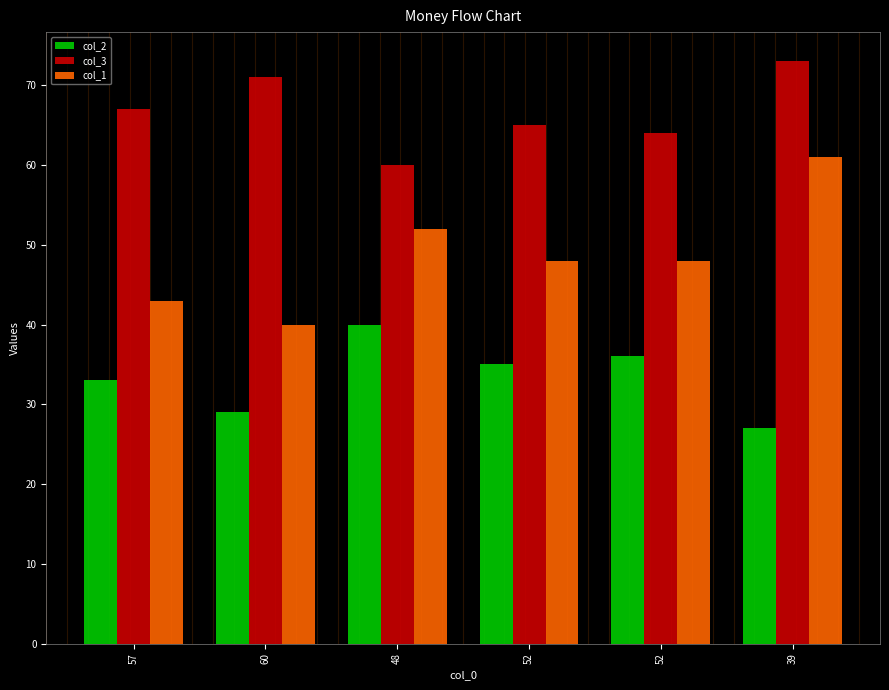

Which series has the largest total across all categories?

col_3